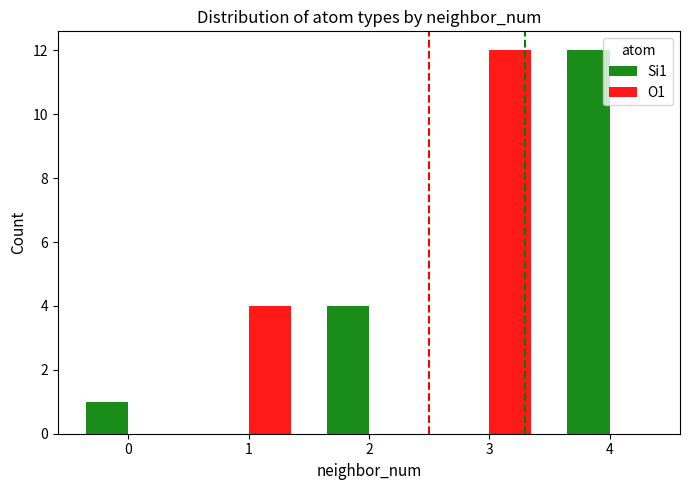

Is the value of O1 at 1 greater than the value of Si1 at 3?

Yes